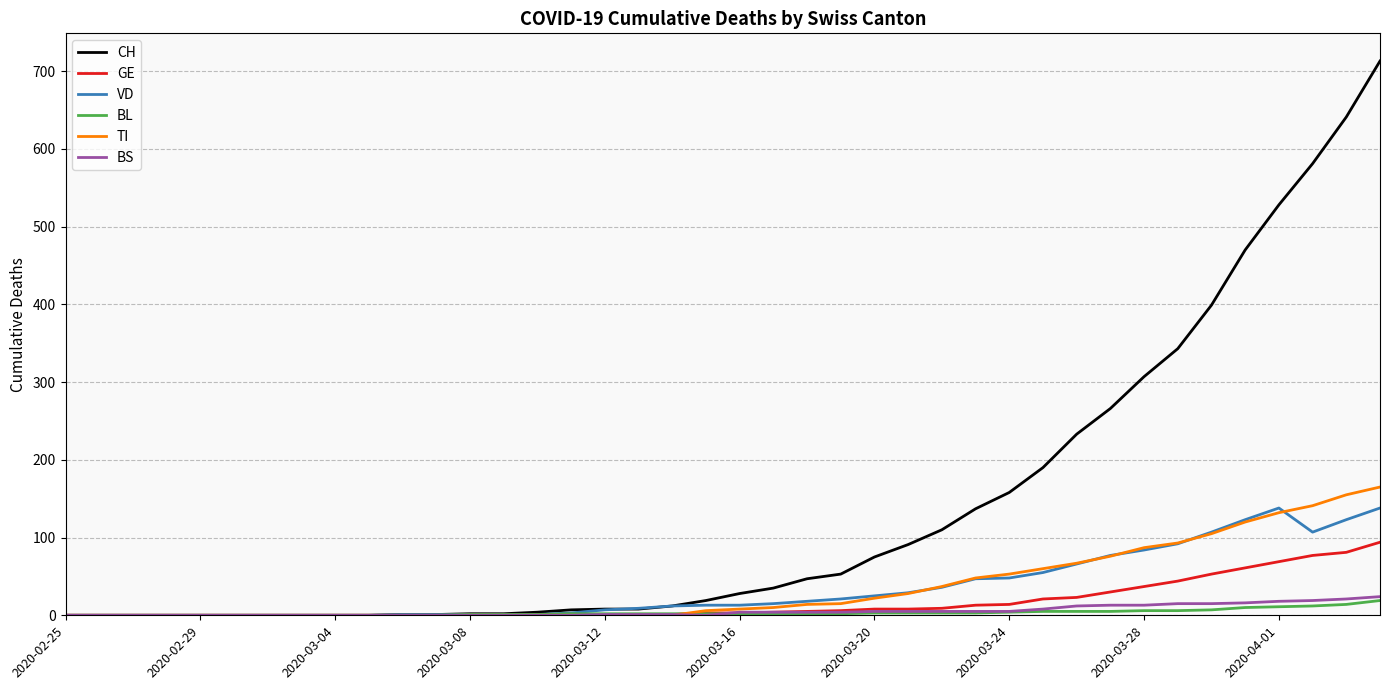

What are all the series names shown in the legend?

CH, GE, VD, BL, TI, BS